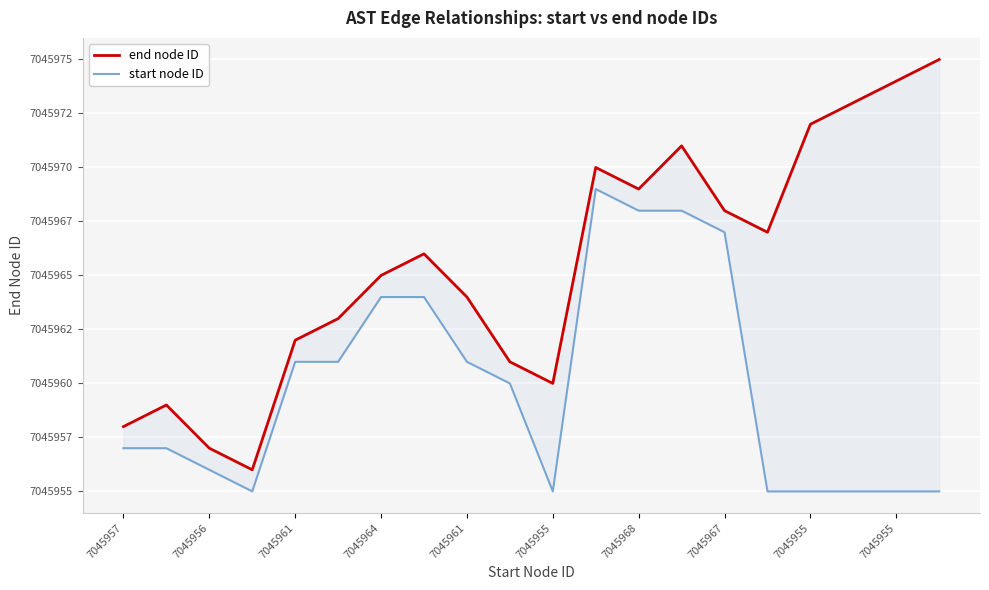

What is the minimum value for end node ID?

7045956